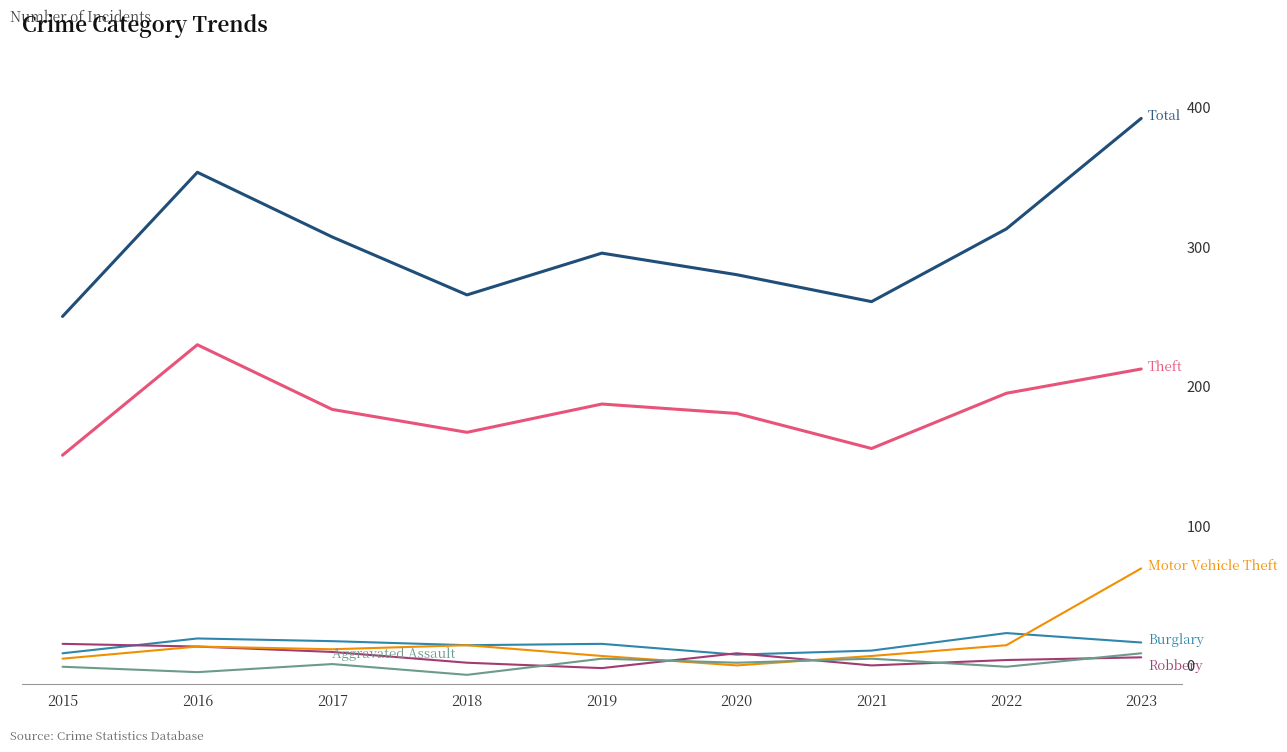

What is the average value of the Robbery series?

21